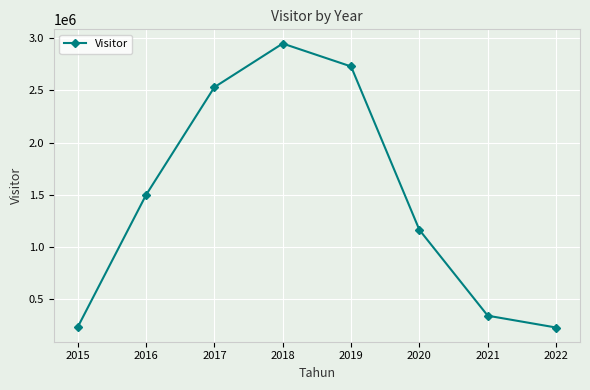

Read the value at 2018.

2947567